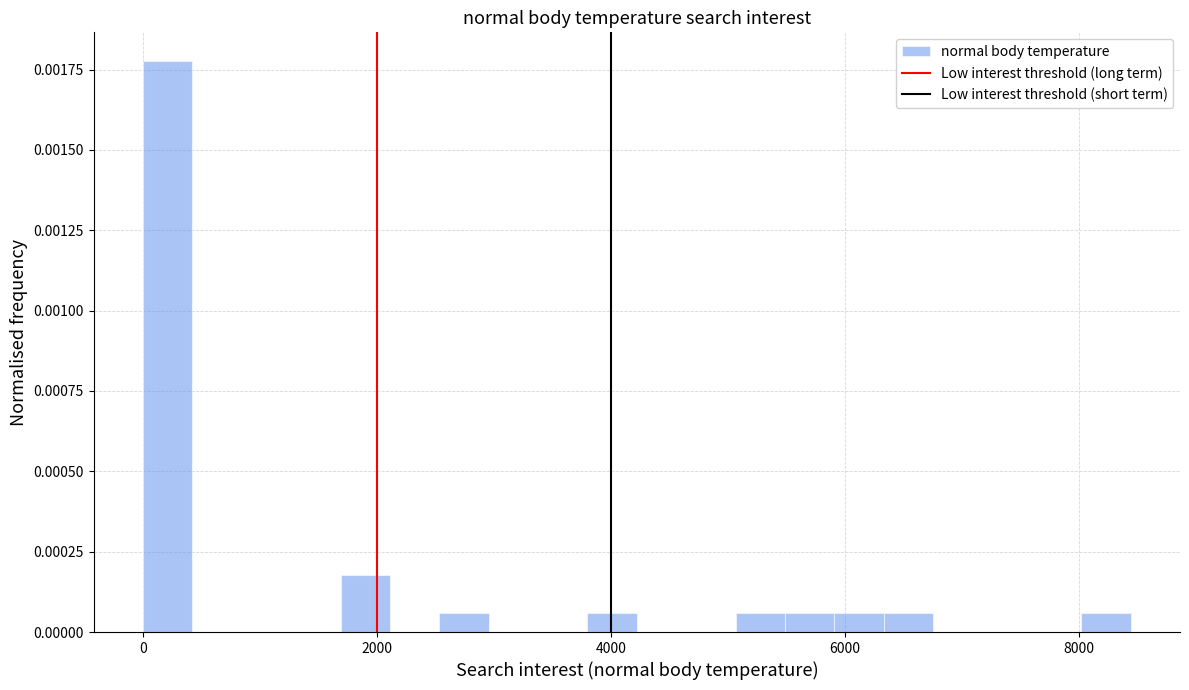

Read against the x-axis, roughly where is the centre of the tallest bar?

200